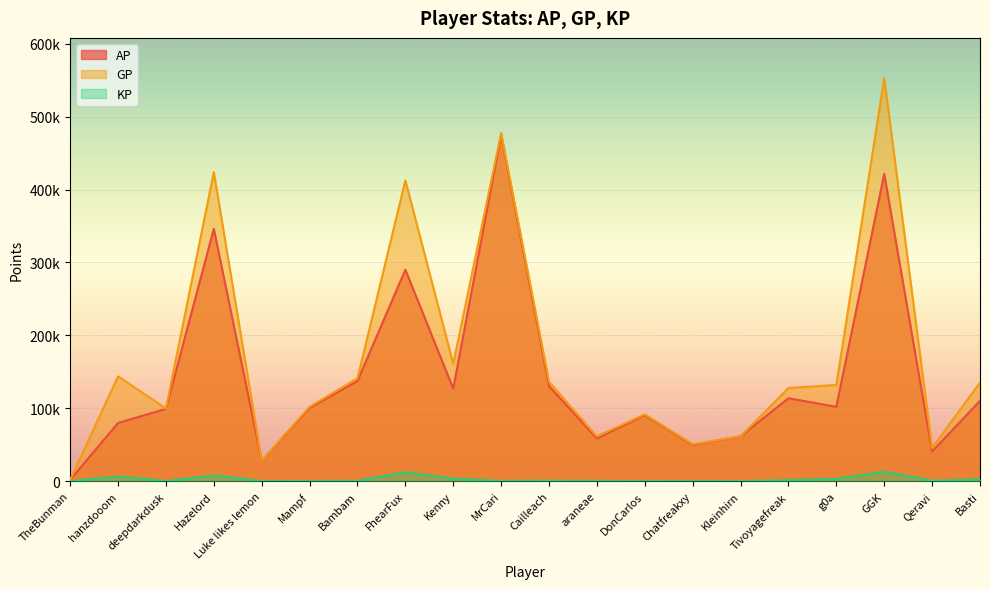

Which label corresponds to the smallest value in the chart?

TheBunman